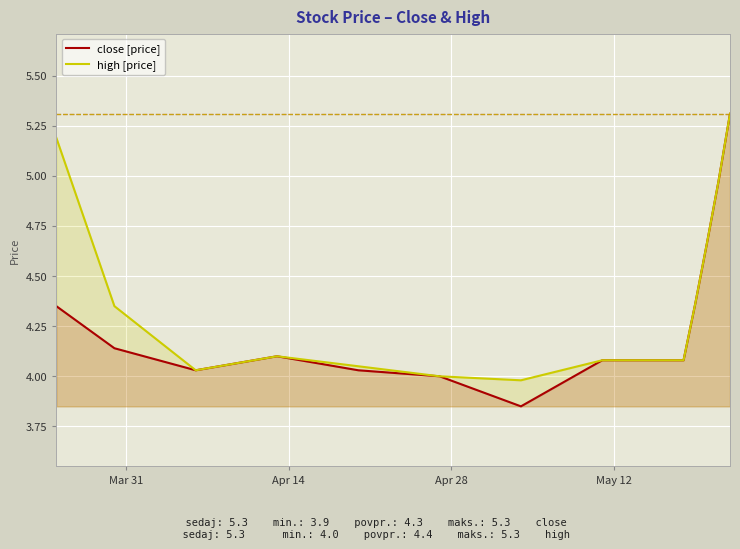

What are all the series names shown in the legend?

close, high